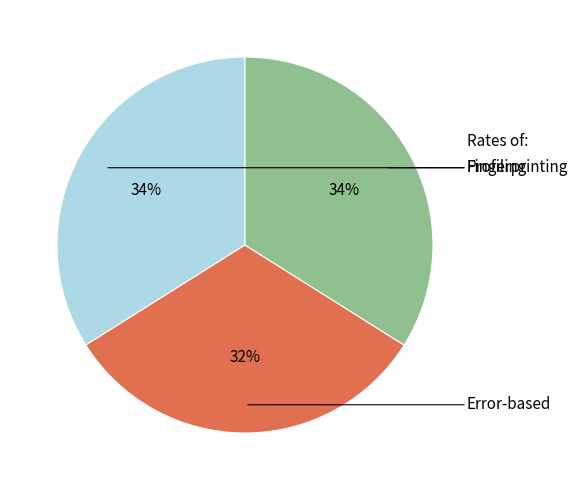

To the nearest percent, what is the average slice percentage?

33%